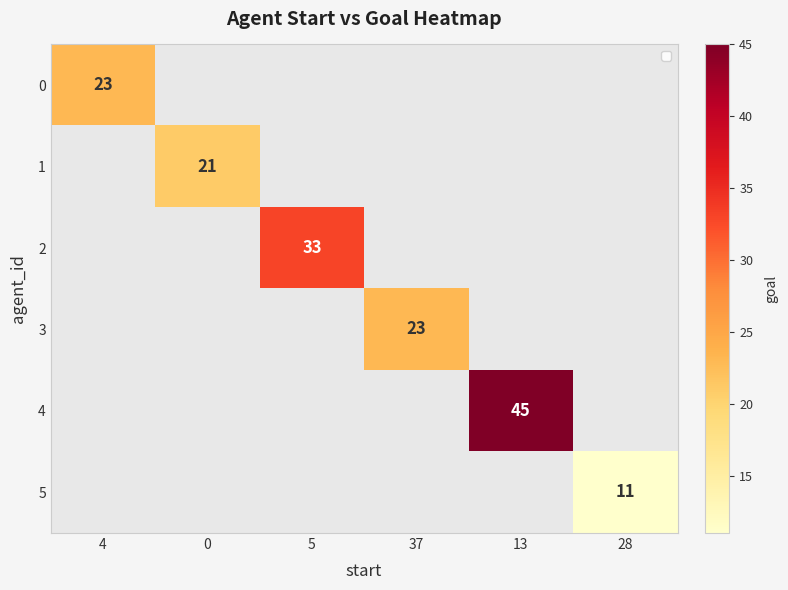

Rank the categories by 1 value from lowest to highest.

4, 0, 5, 37, 13, 28